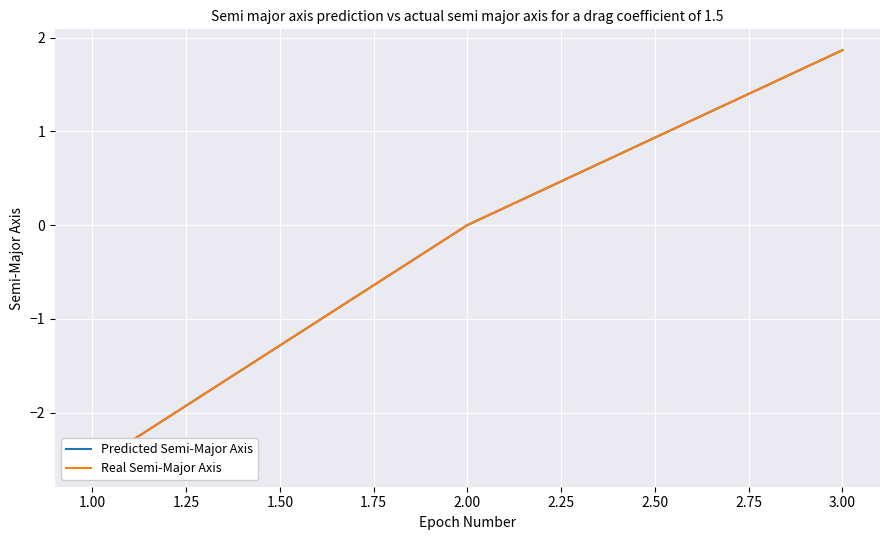

What is the smallest value displayed?

-2.6